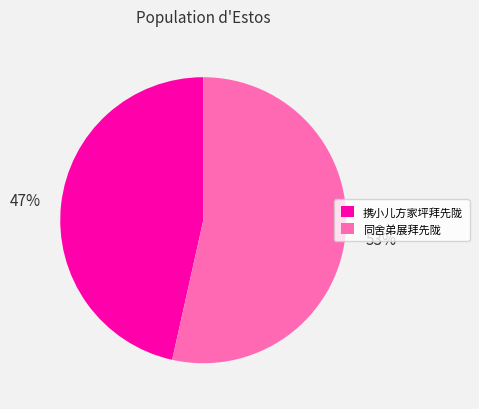

To the nearest percent, what is the combined percentage of 携小儿方家坪拜先陇 and 同舍弟展拜先陇?

100%